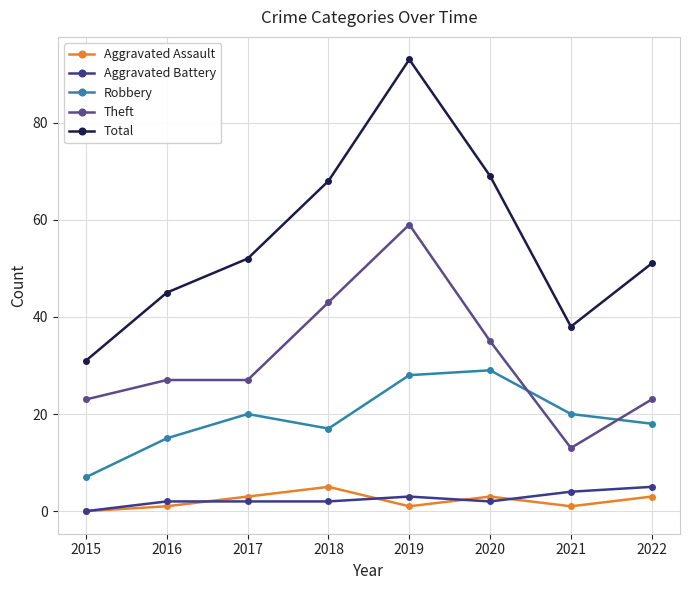

What is the sum of the Aggravated Battery values at 2018 and 2021?

6